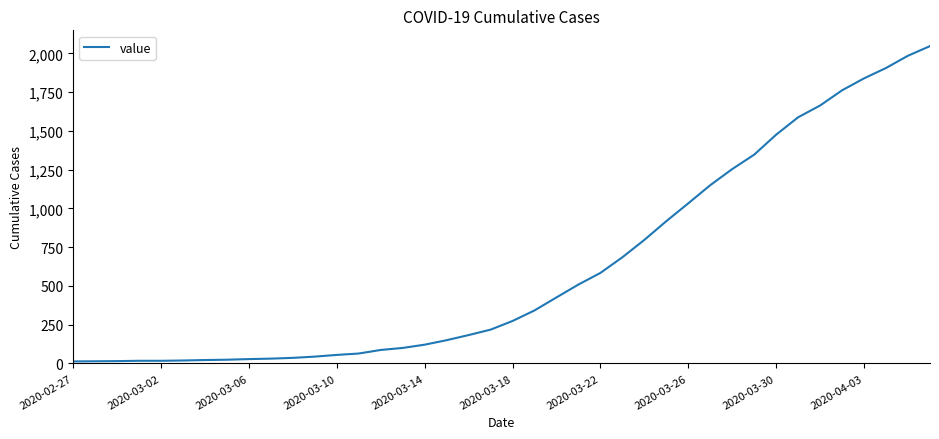

What is the maximum value shown in the chart?

2047